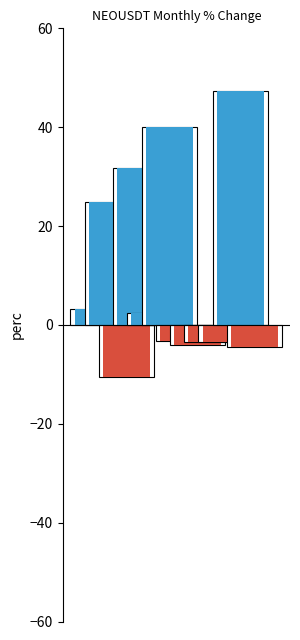

How many values are below zero?

6